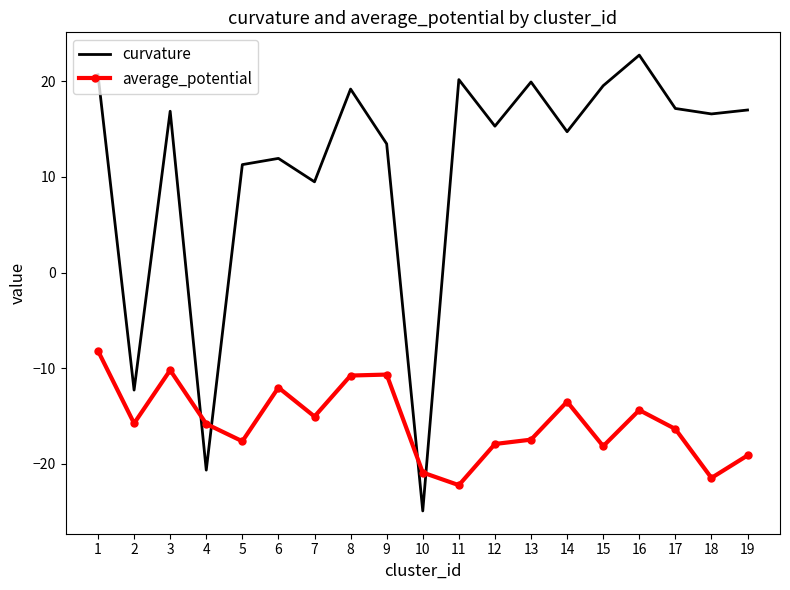

Which series changed the most between 8 and 15?

average_potential